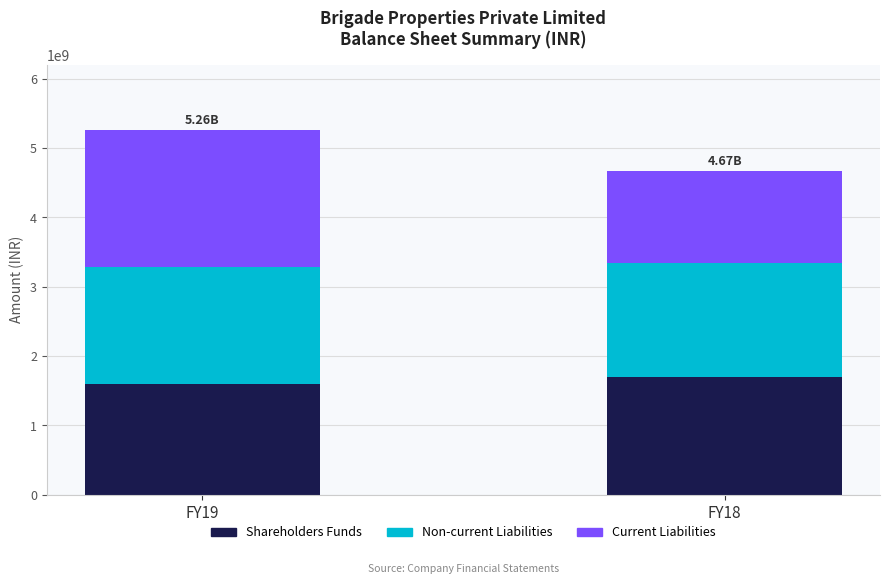

What is the sum of the Shareholders Funds values at FY19 and FY18?

3290600000